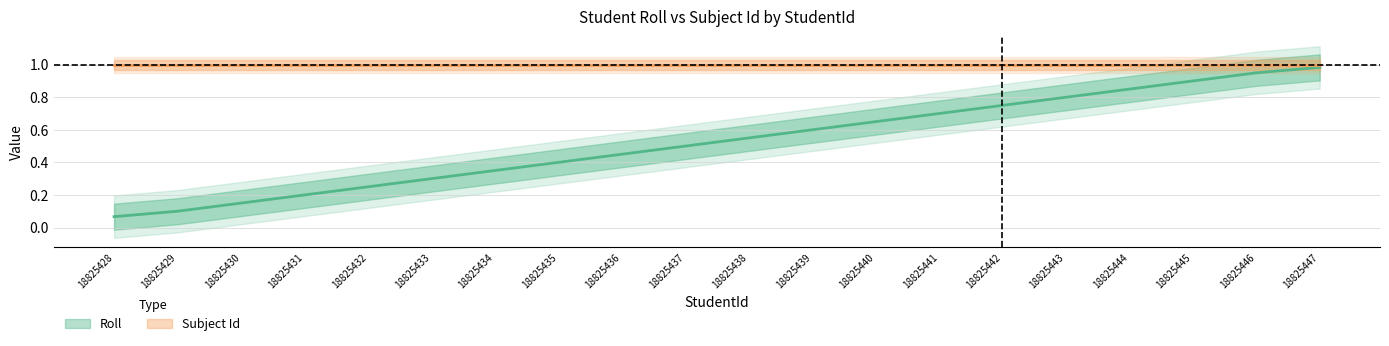

Between 18825433 and 18825444, which is larger?

18825444